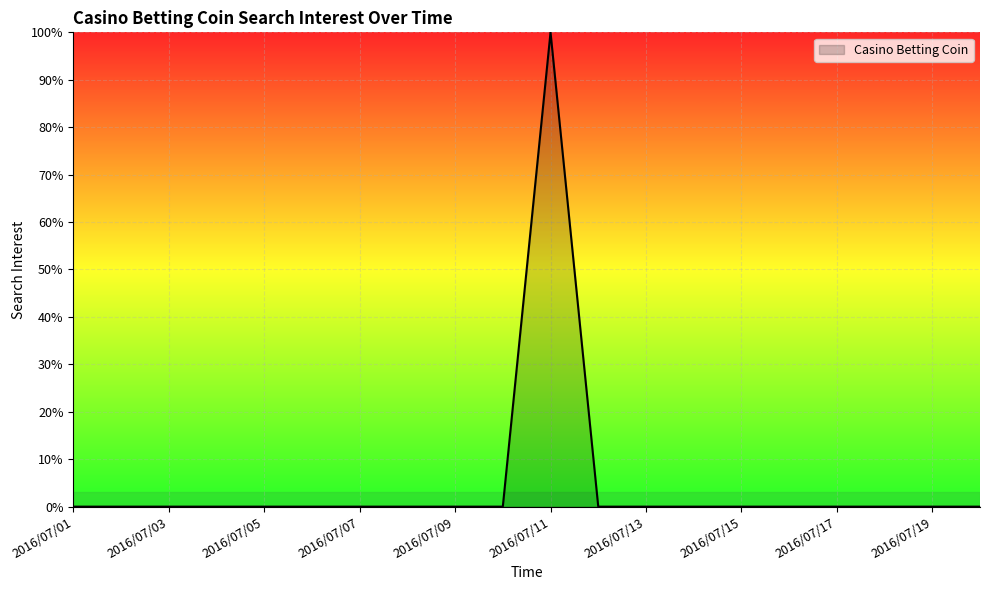

What is the difference between the maximum and minimum values?

100